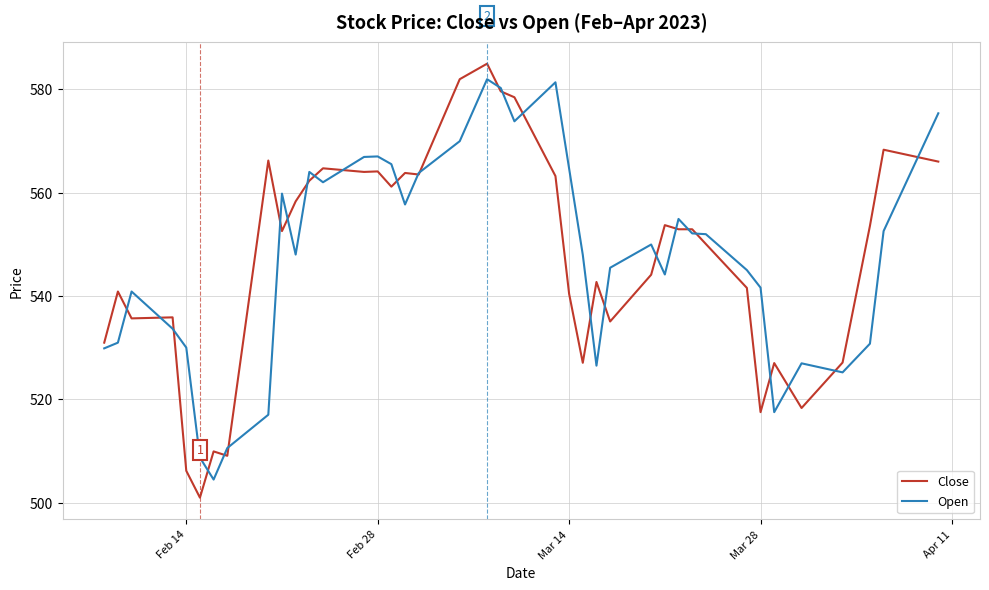

What is the greatest value displayed?

585.0